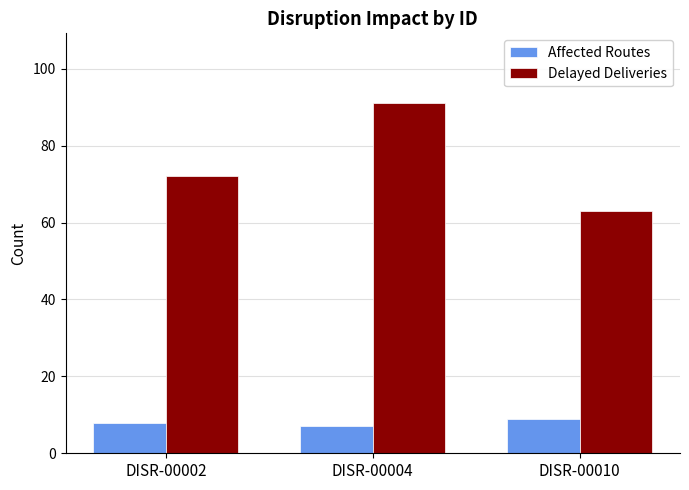

How many groups of bars are there?

3